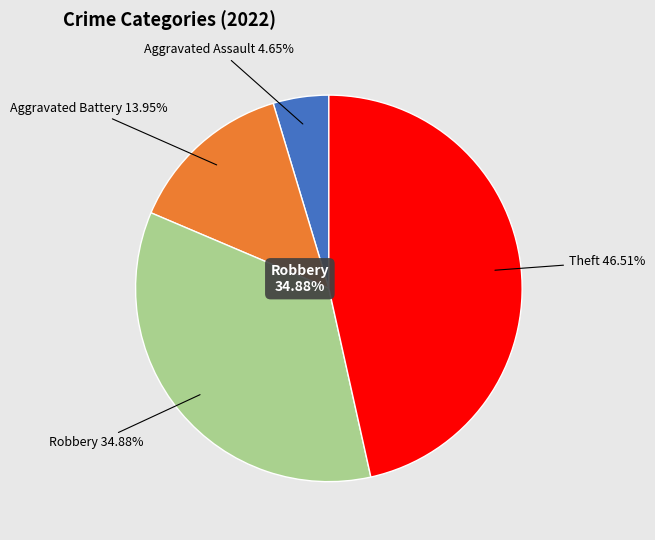

Which slice is the largest?

Theft